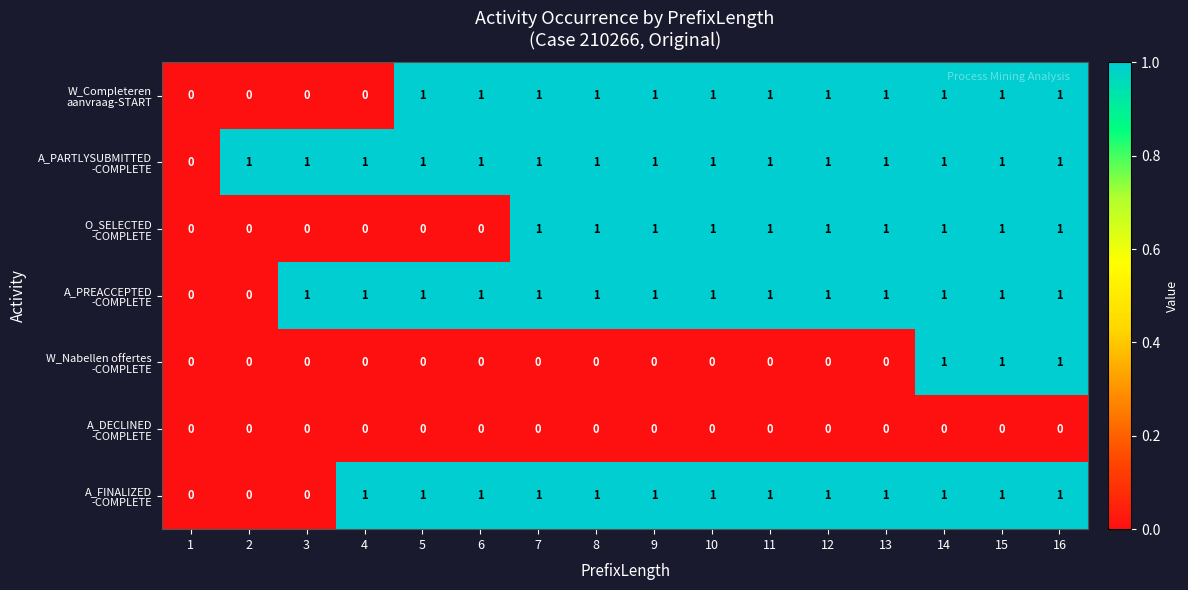

What is the spread (max minus min) of values at 4?

1